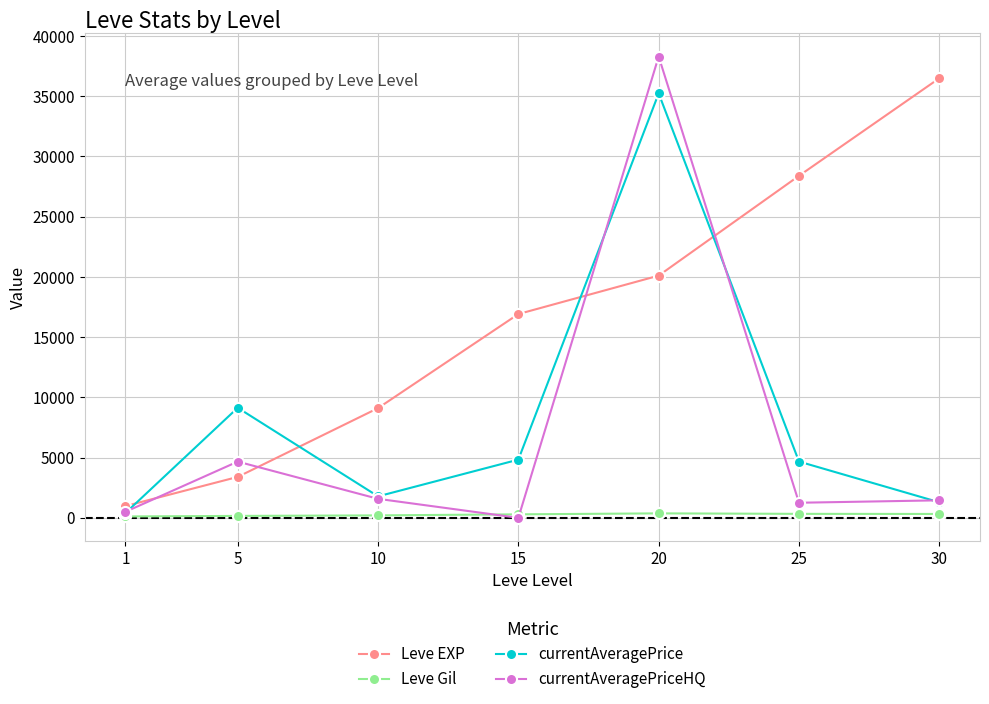

Rank the series by their maximum value, from highest to lowest.

currentAveragePriceHQ, Leve EXP, currentAveragePrice, Leve Gil